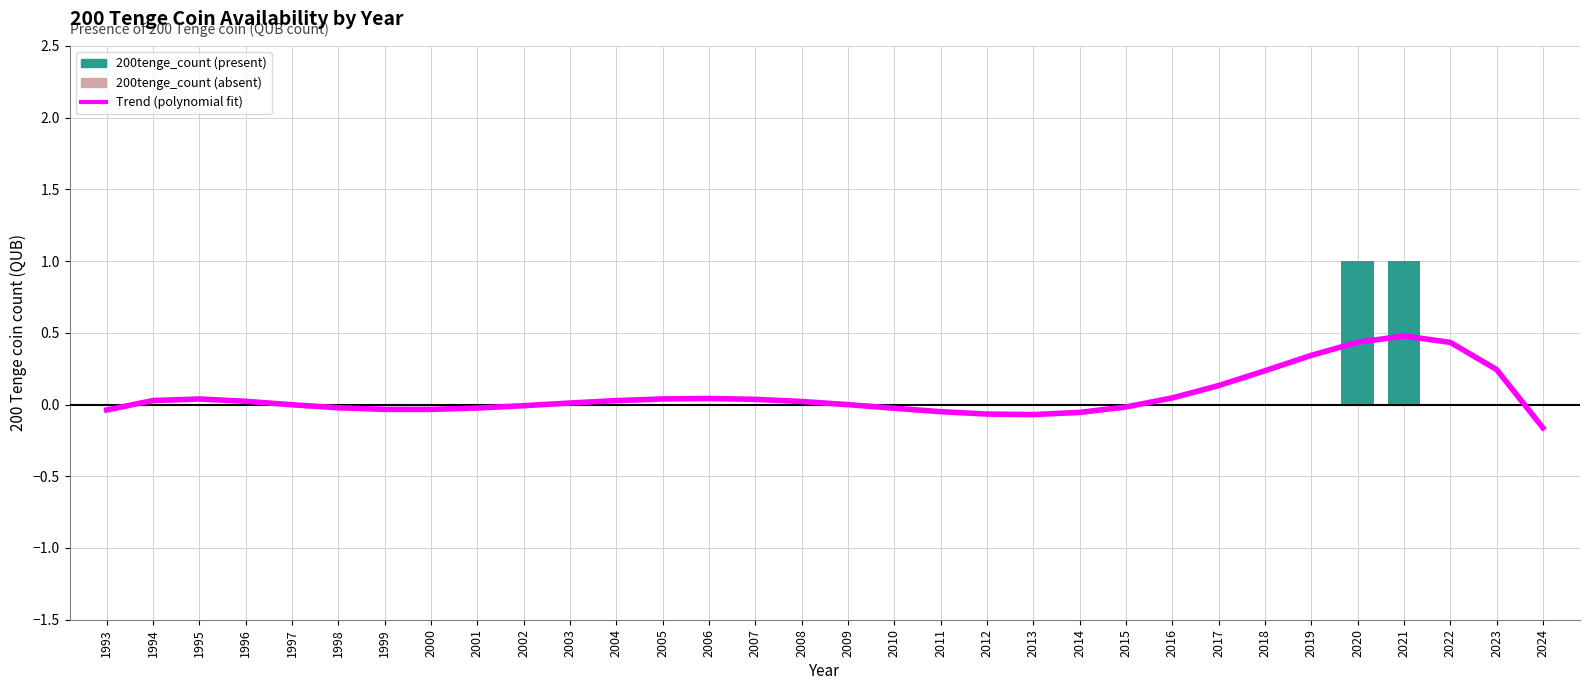

Is the value of 200tenge_count at 2005 greater than the value of Trend (polynomial fit) at 1995?

No